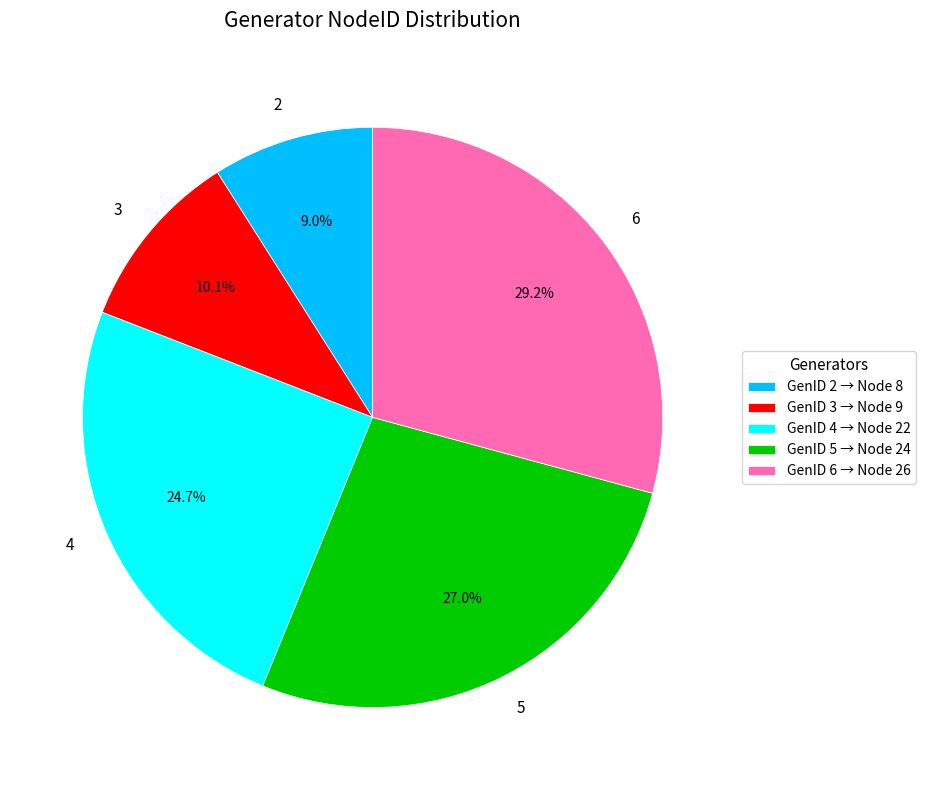

Which has a higher value, 2 or 4?

4